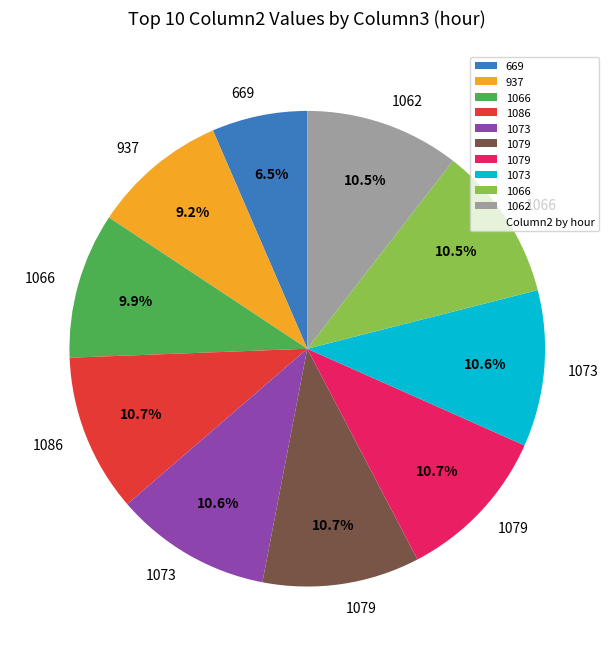

Is there any slice that represents more than half of the pie?

No